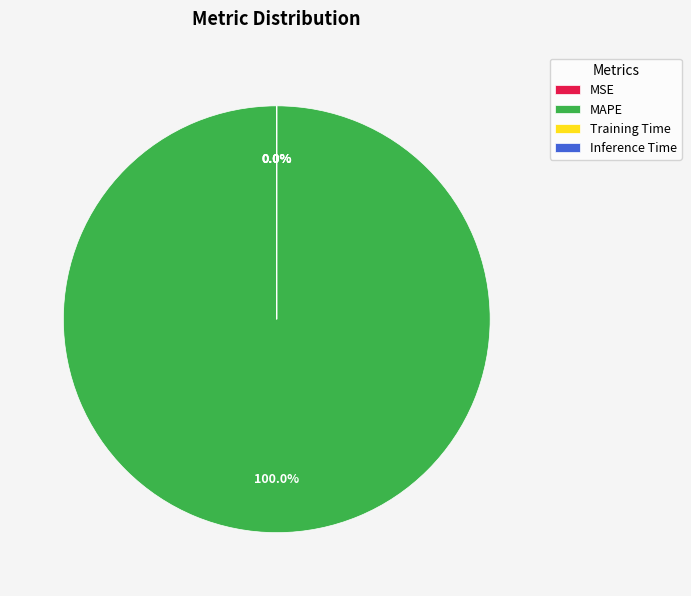

What percentage is the MAPE slice, to the nearest percent?

100%